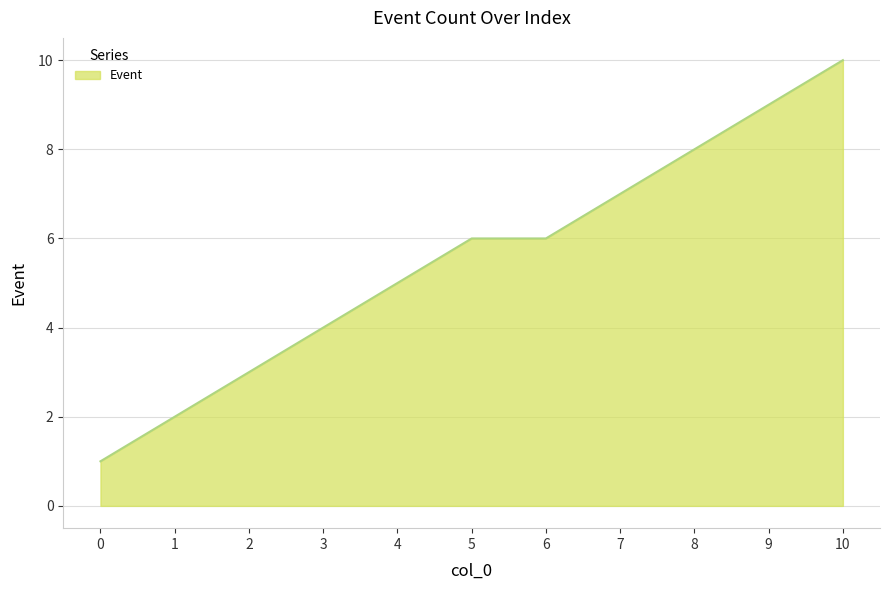

The value at 1 is 1. True or false?

False